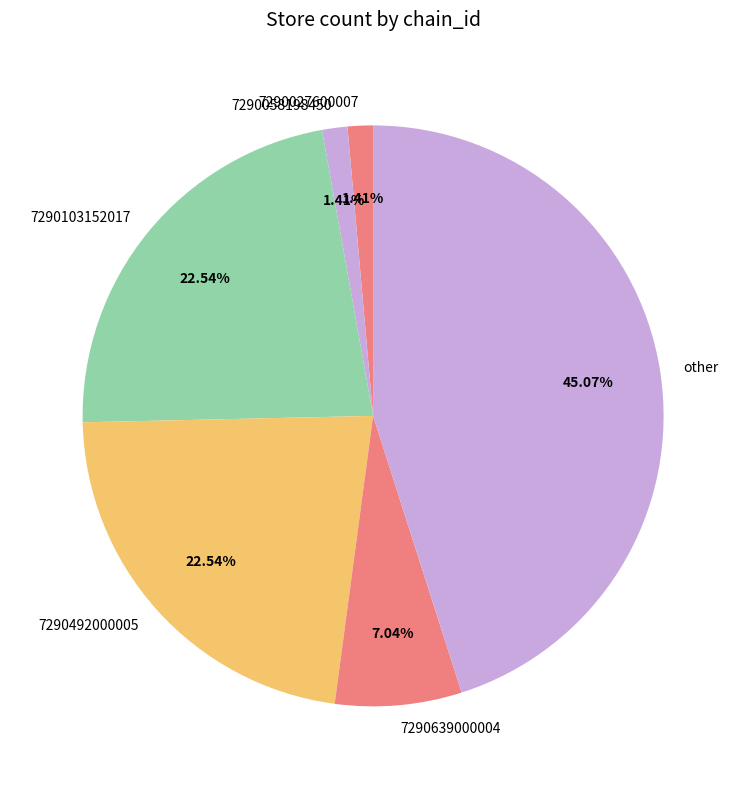

True or false: 7290027600007 accounts for 1% of the total.

True